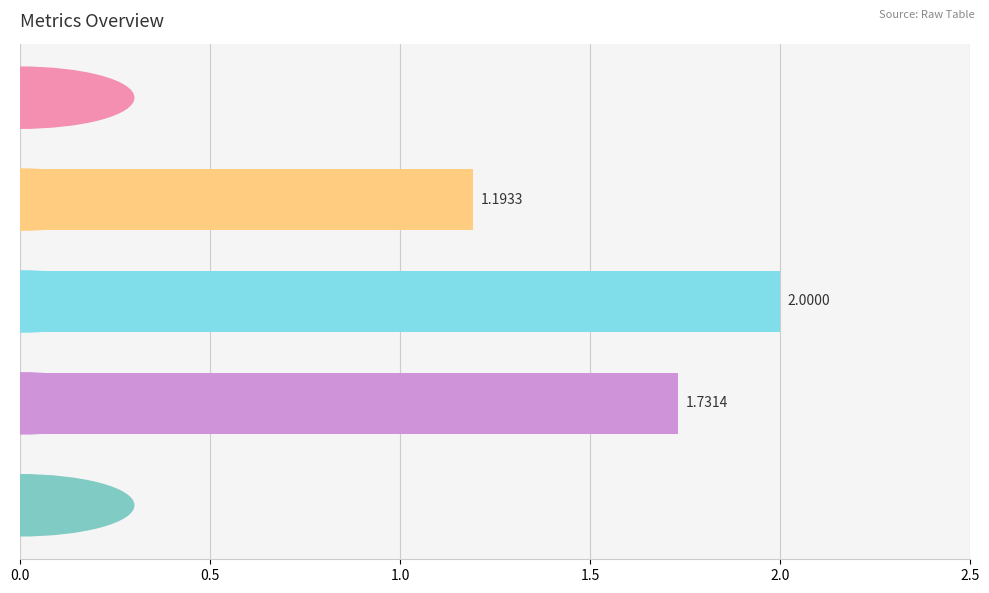

What is the sum of all values?

4.9